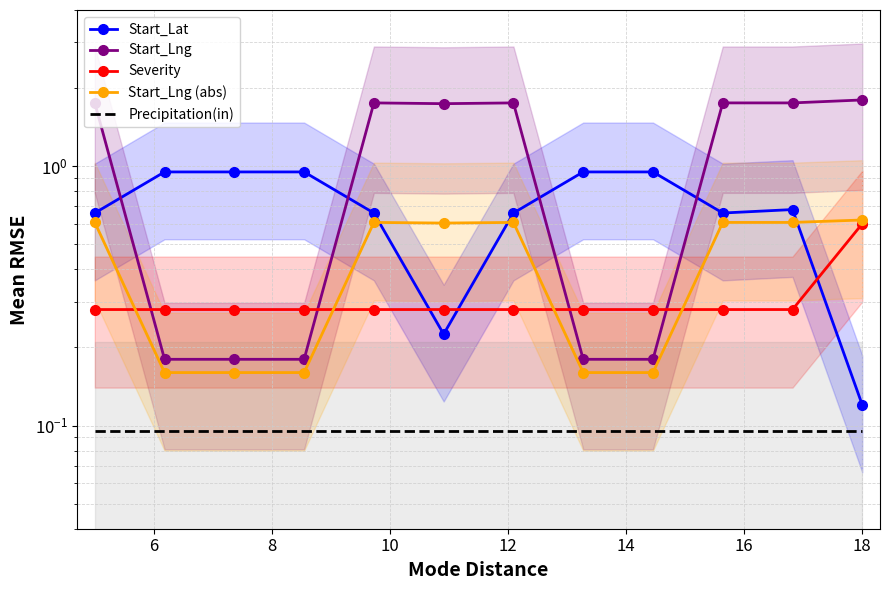

Which series has the largest total across all categories?

Start_Lng